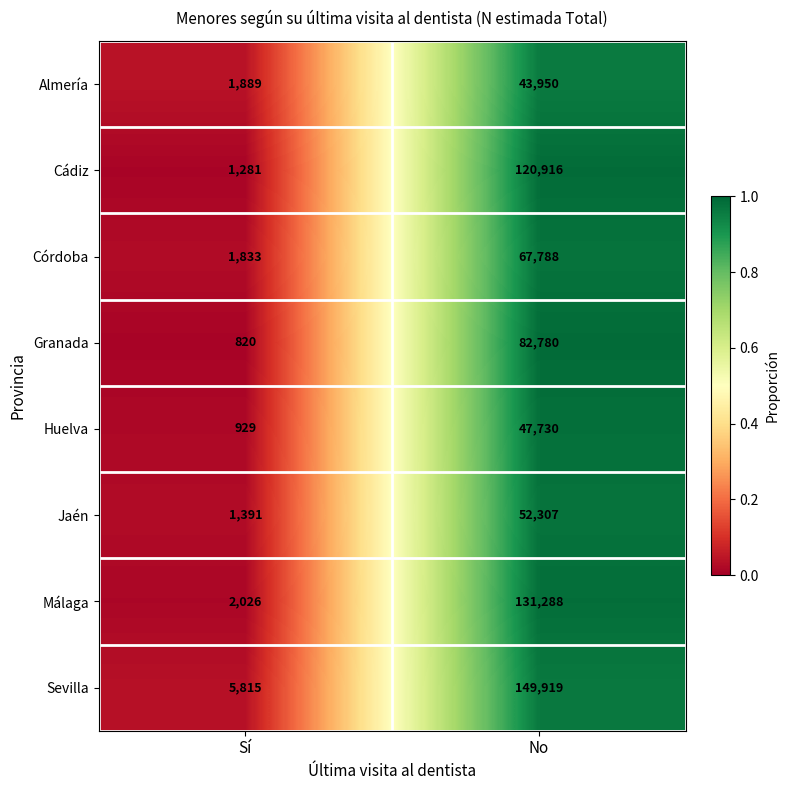

Which series has the largest range (max minus min)?

Sevilla